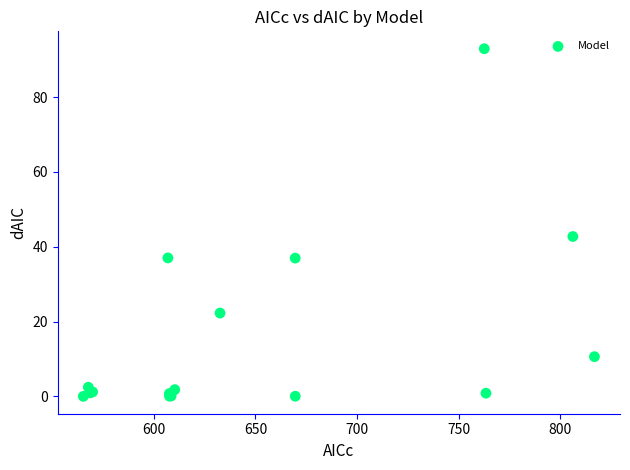

What Y value in the scatter plot is closest to 46?

42.7